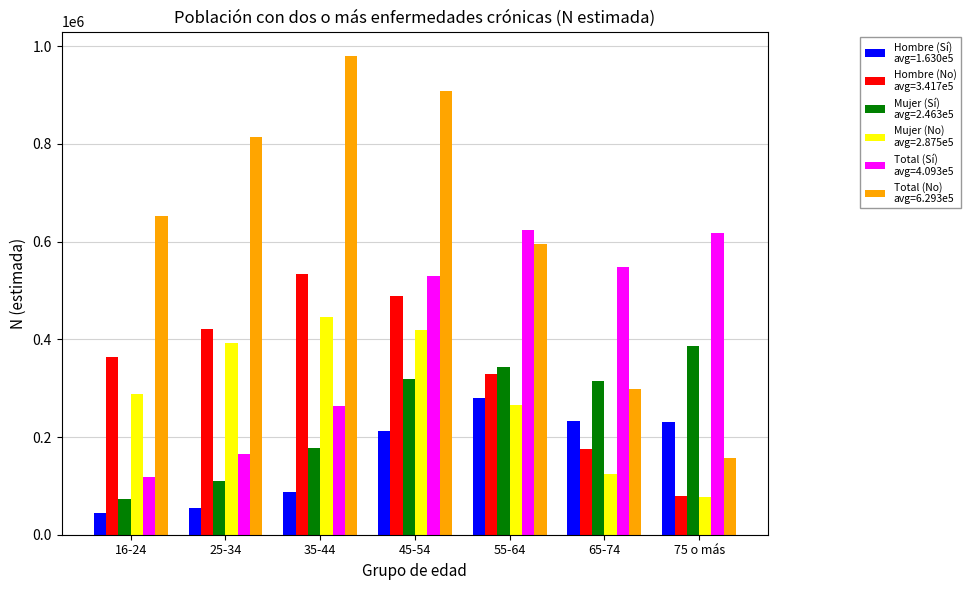

What is the total value across all series at 75 o más?

1549614